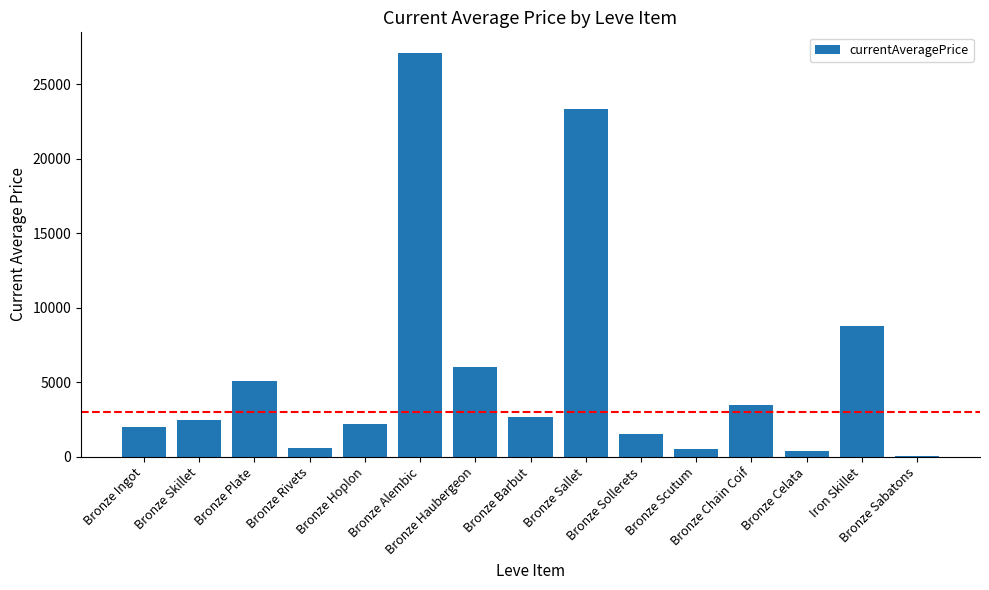

Are the bars horizontal?

No